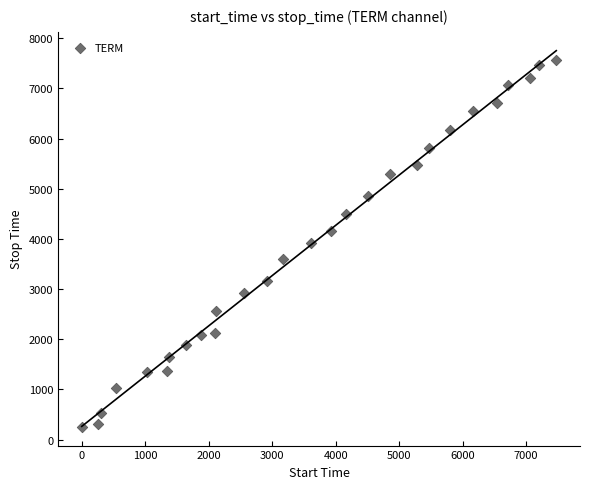

What is the range of Y values (max minus min)?

7309